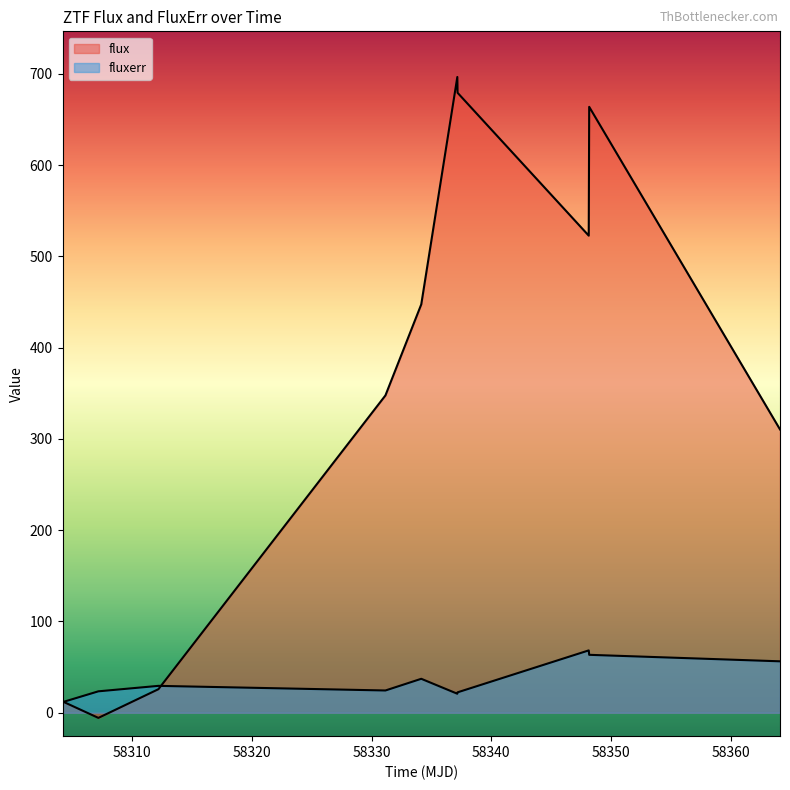

Rank the series by their average value, from highest to lowest.

flux, fluxerr